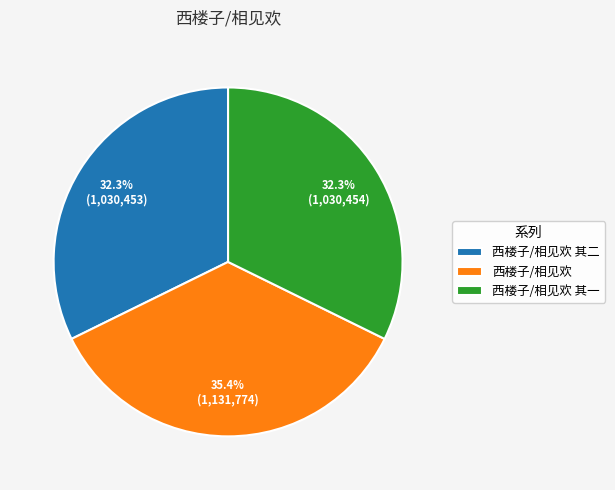

To the nearest percent, what is the difference between the largest and smallest slice percentages?

3%